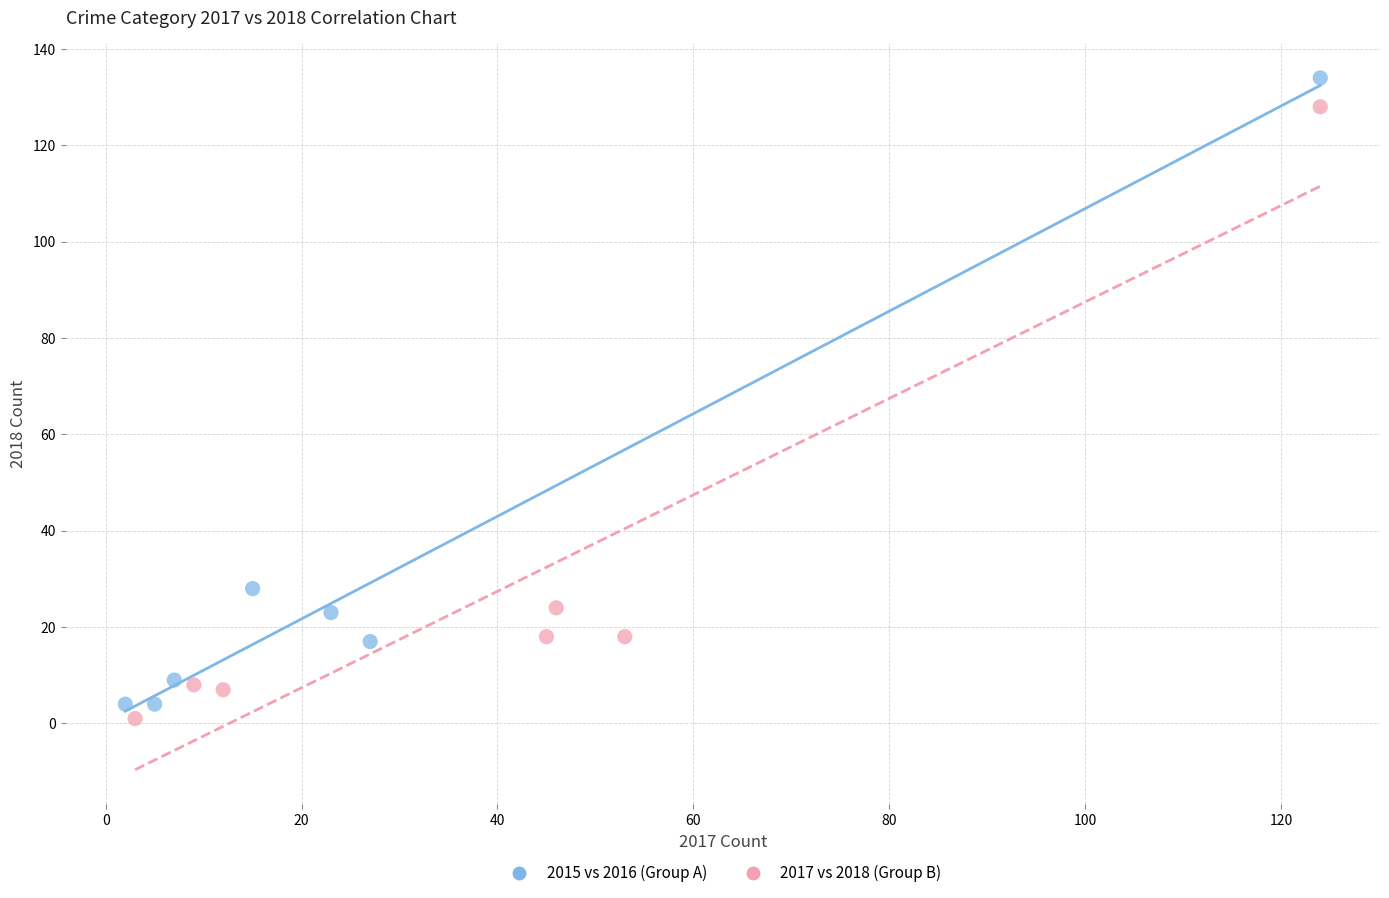

What are all the series names shown in the legend?

2015 vs 2016 (Group A), 2017 vs 2018 (Group B)